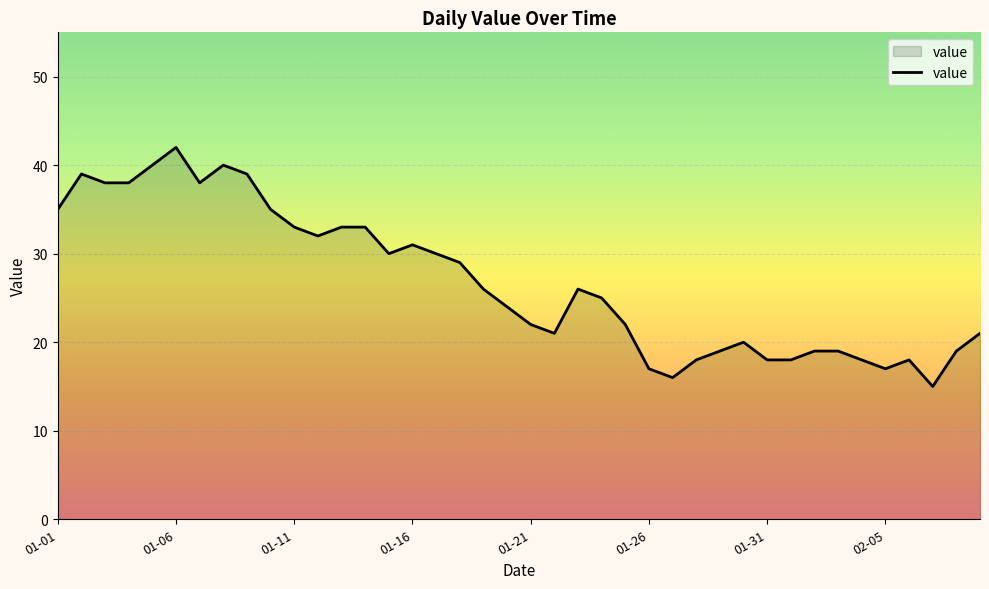

How many categories are shown in the chart?

40